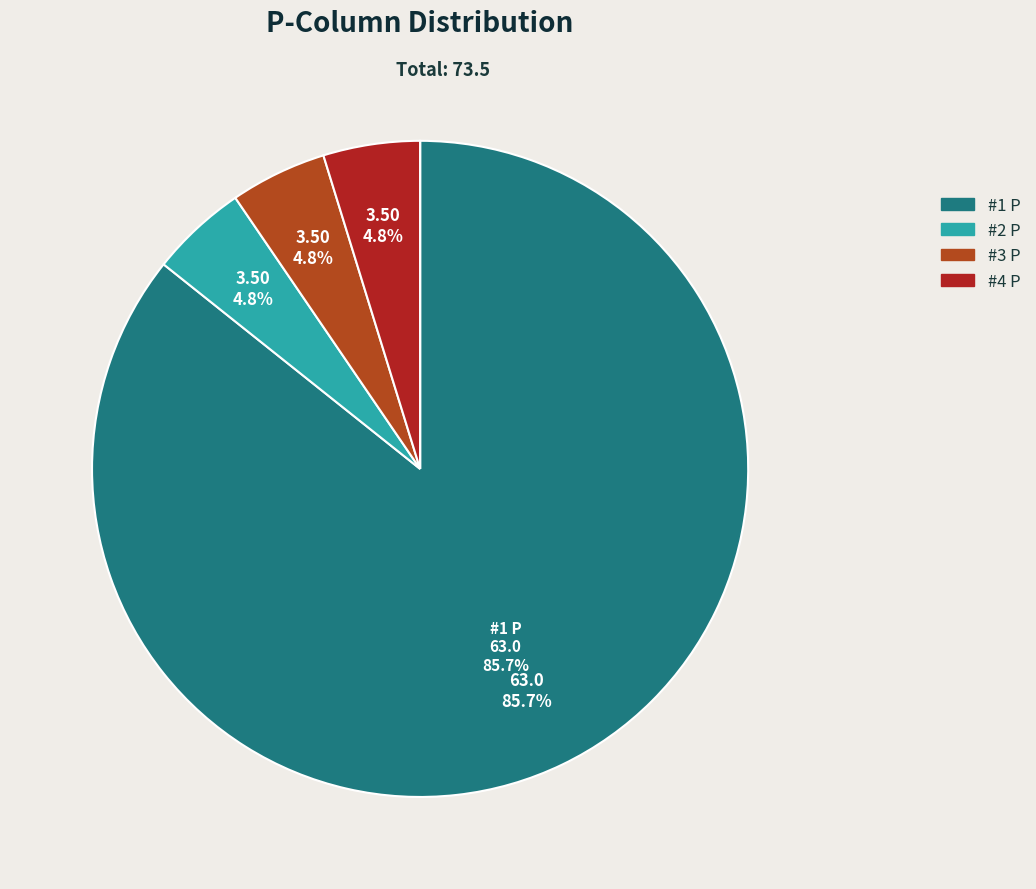

Does any single category account for the majority?

Yes